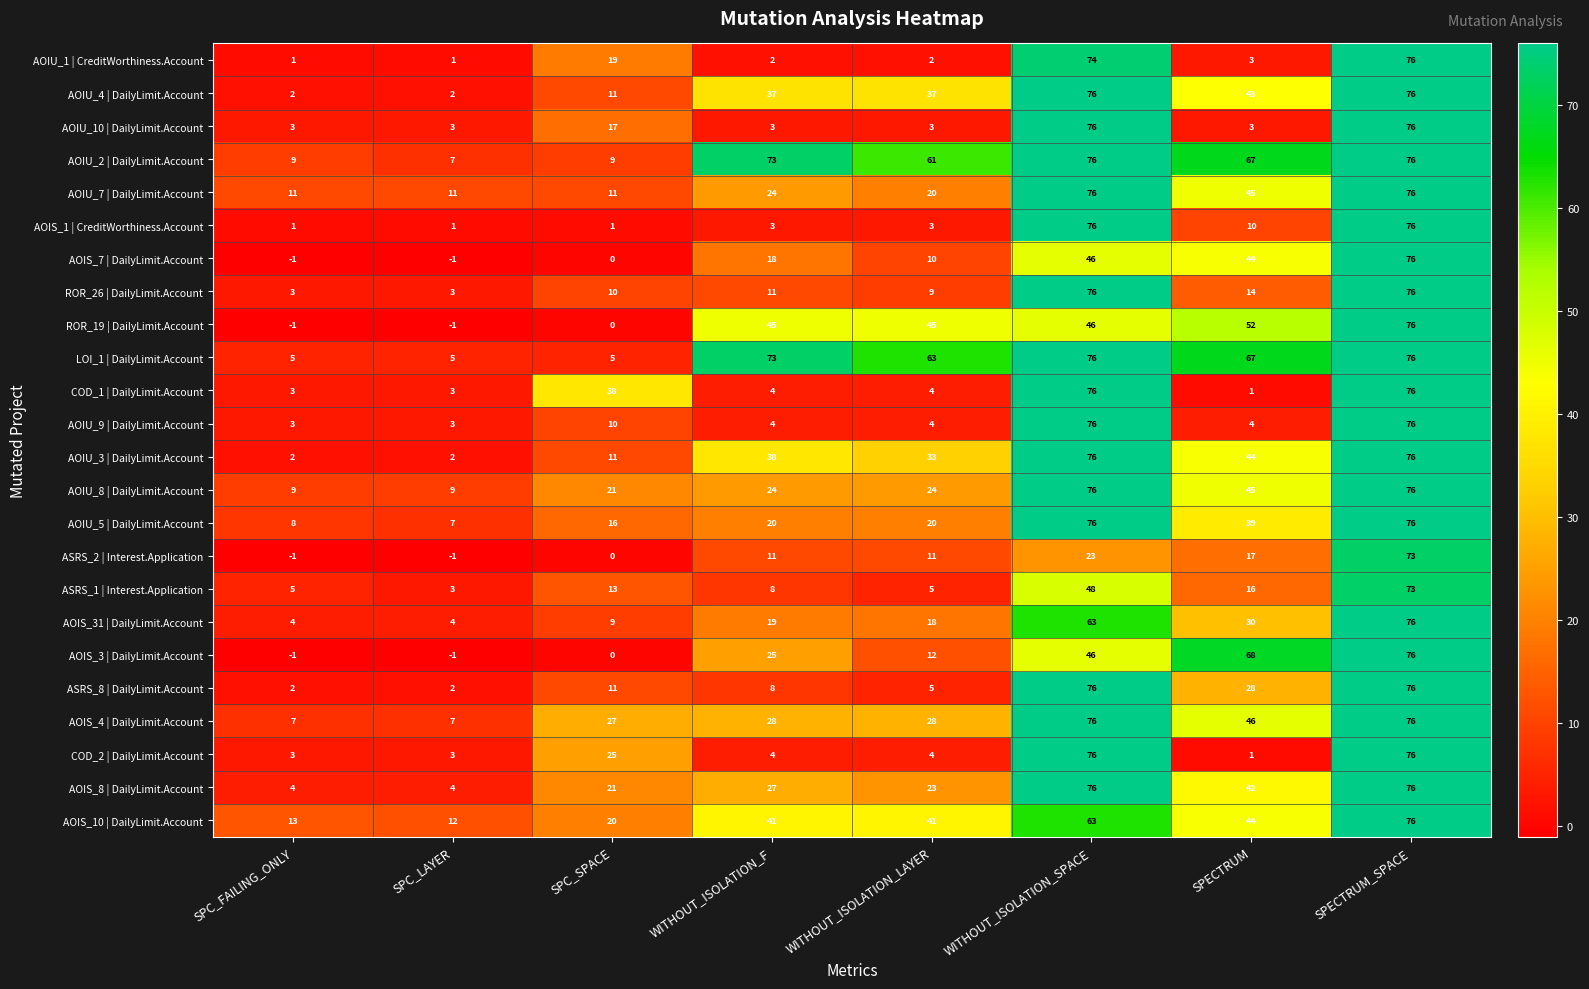

At which label does AOIS_10 | DailyLimit.Account reach its peak?

SPECTRUM_SPACE